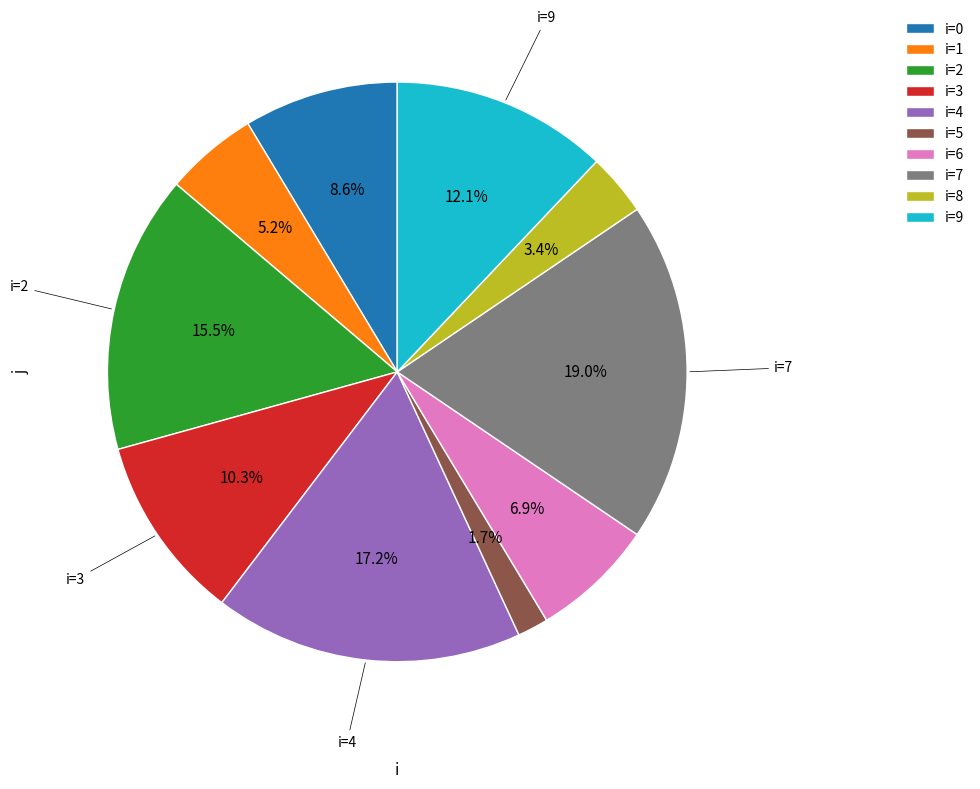

Rank the categories by value from highest to lowest.

i=7, i=4, i=2, i=9, i=3, i=0, i=6, i=1, i=8, i=5